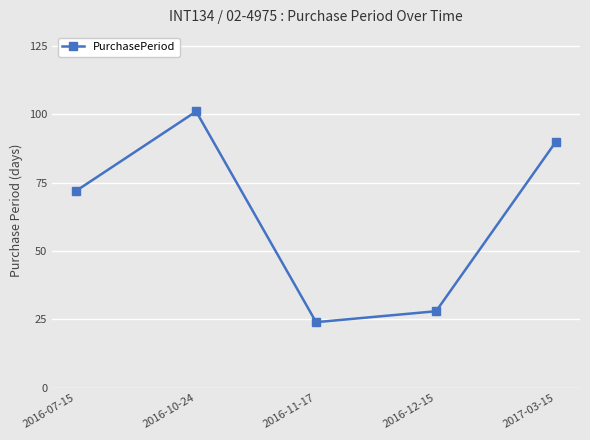

What is the sum of the values at 2016-10-24 and 2016-12-15?

129